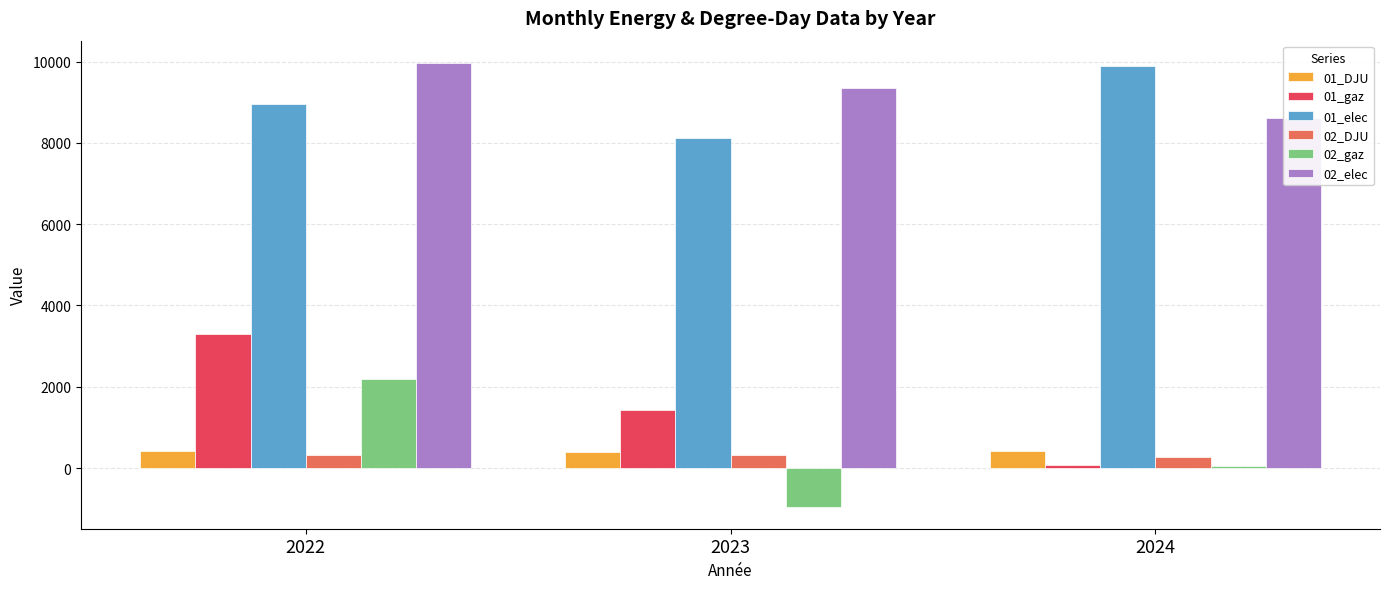

What is the difference between the maximum and minimum values in the 02_gaz series?

3135.4